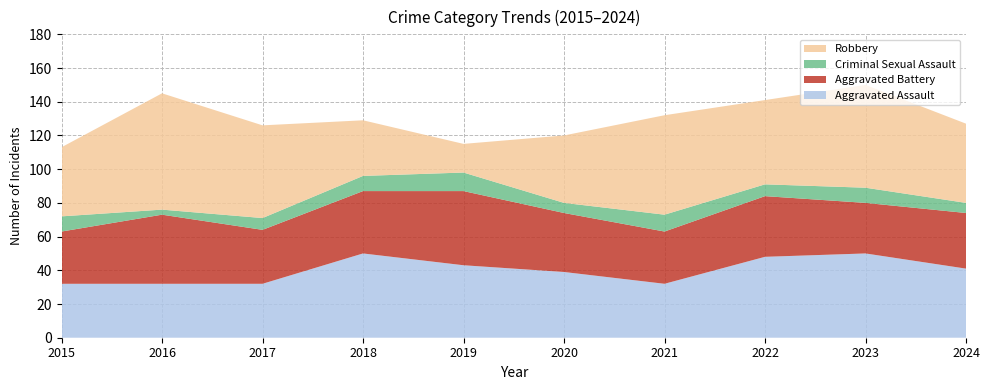

Reading left to right, transcribe all the data shown in this chart.

Aggravated Assault: 2015=32	2016=32	2017=32	2018=50	2019=43	2020=39	2021=32	2022=48	2023=50	2024=41
Aggravated Battery: 2015=31	2016=41	2017=32	2018=37	2019=44	2020=35	2021=31	2022=36	2023=30	2024=33
Criminal Sexual Assault: 2015=9	2016=3	2017=7	2018=9	2019=11	2020=6	2021=10	2022=7	2023=9	2024=6
Robbery: 2015=41	2016=69	2017=55	2018=33	2019=17	2020=40	2021=59	2022=50	2023=61	2024=47